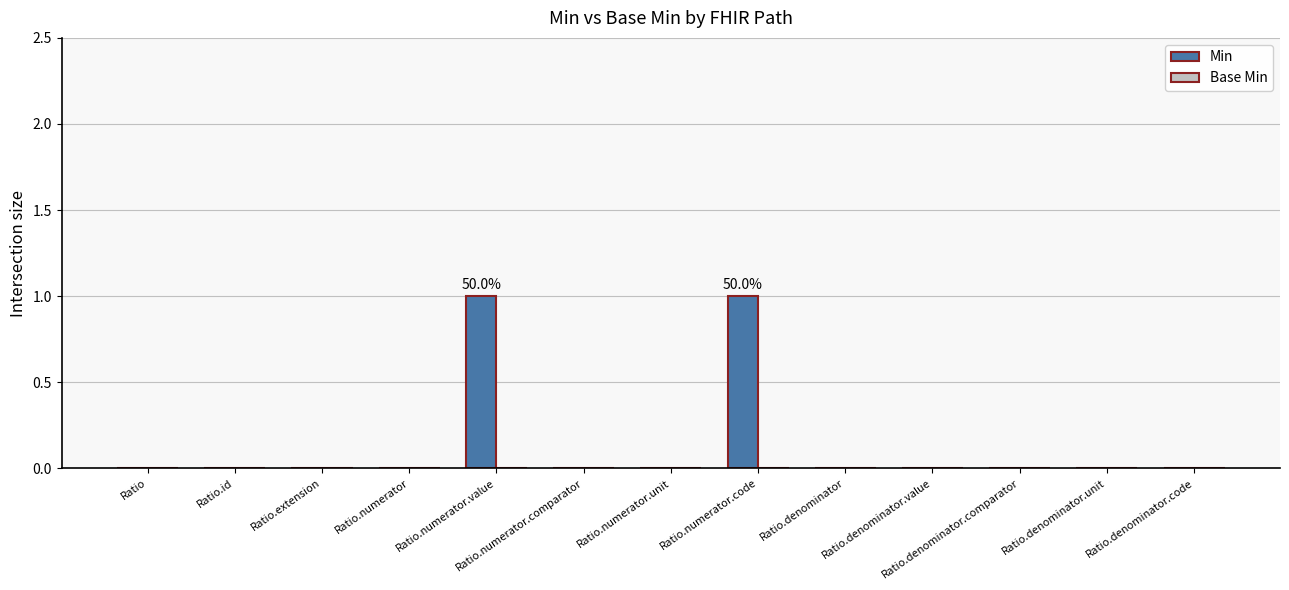

True or false: the data shows 0 at Ratio.denominator.code.

True